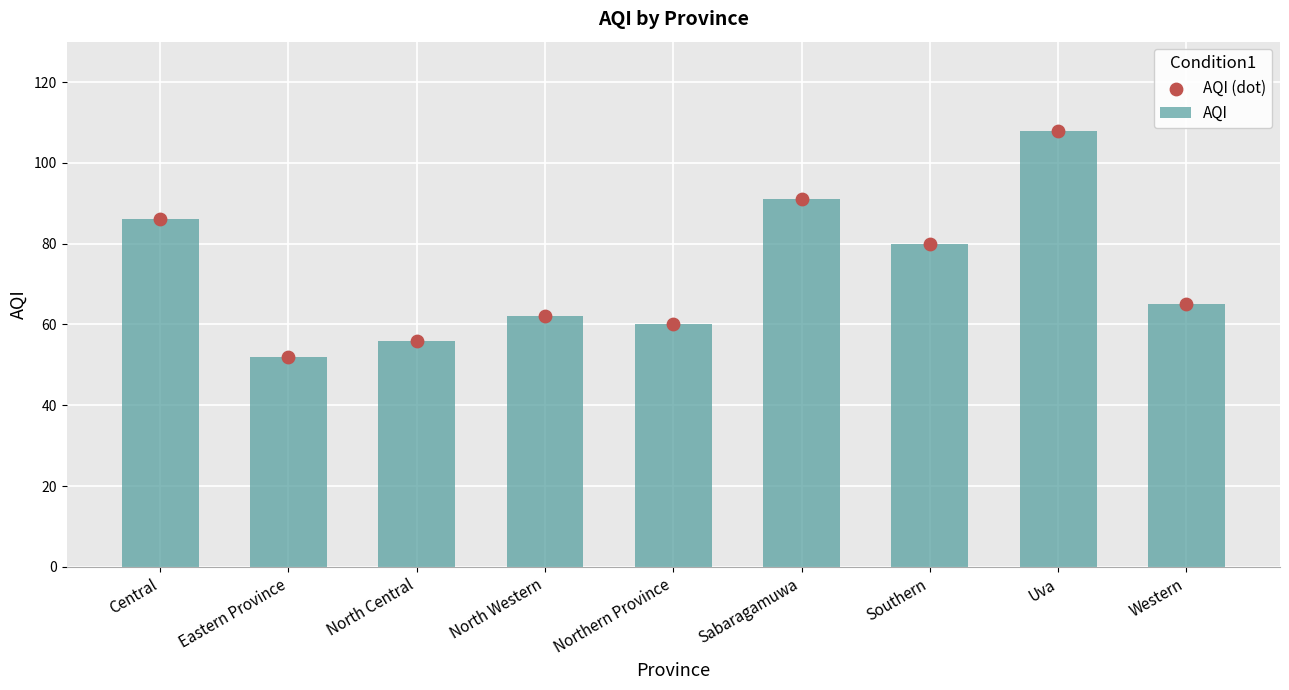

Which series has the largest Y range (max minus min)?

AQI